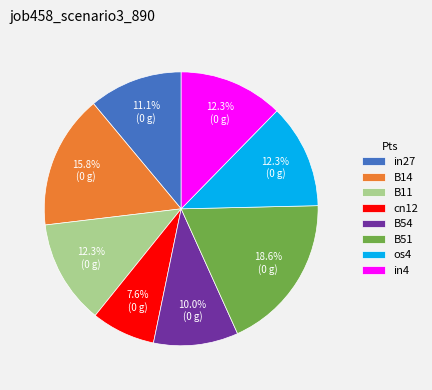

To the nearest percent, what percentage of the pie is B54?

10%